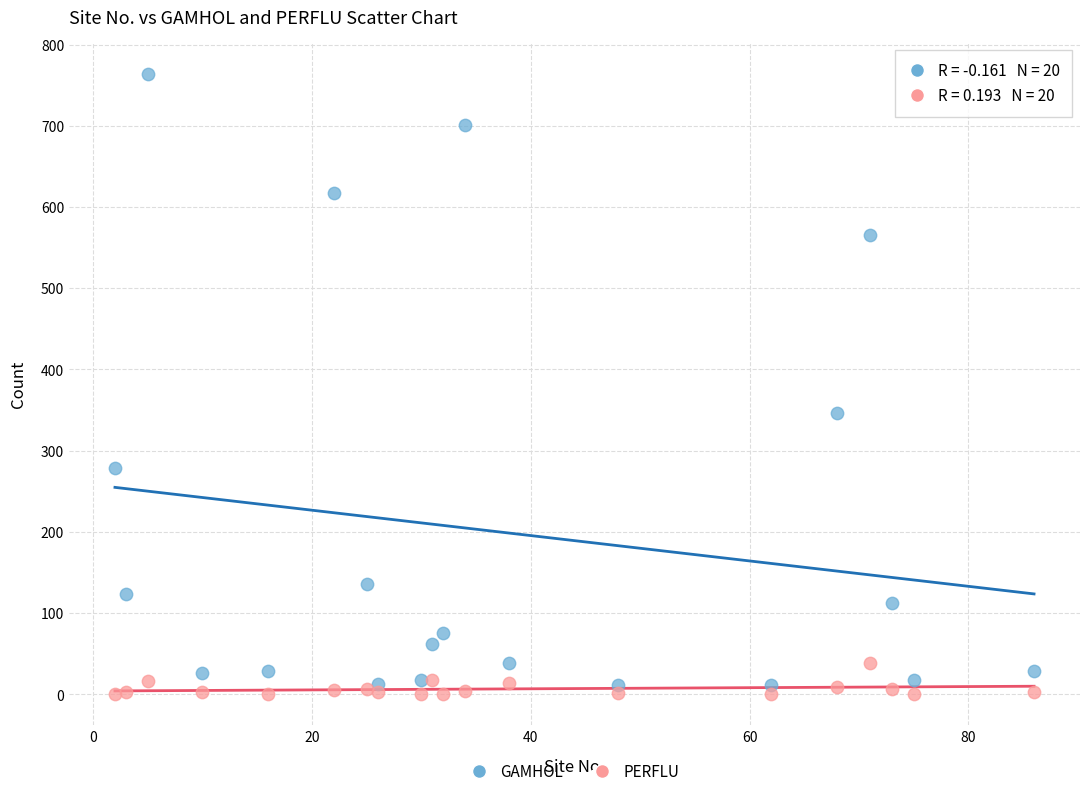

Which series reaches the minimum Y coordinate?

PERFLU